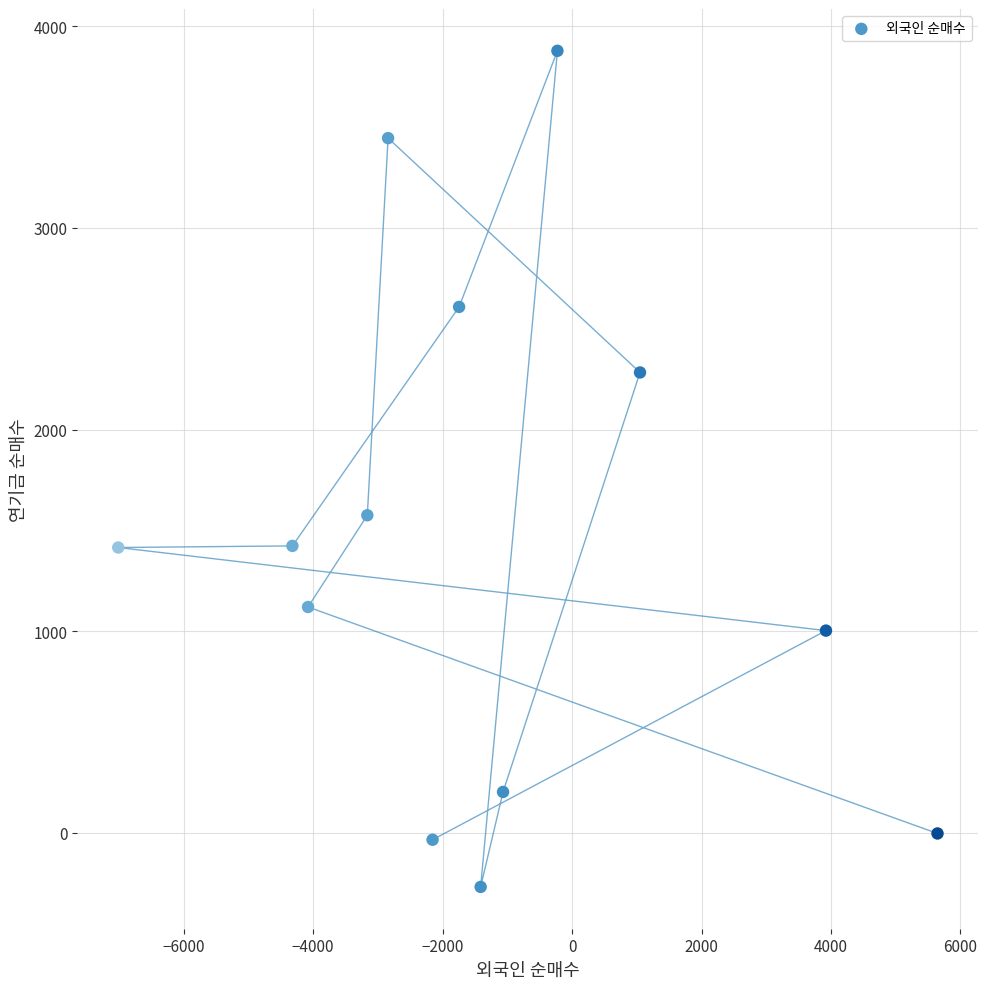

What is the range of Y values (max minus min)?

4146